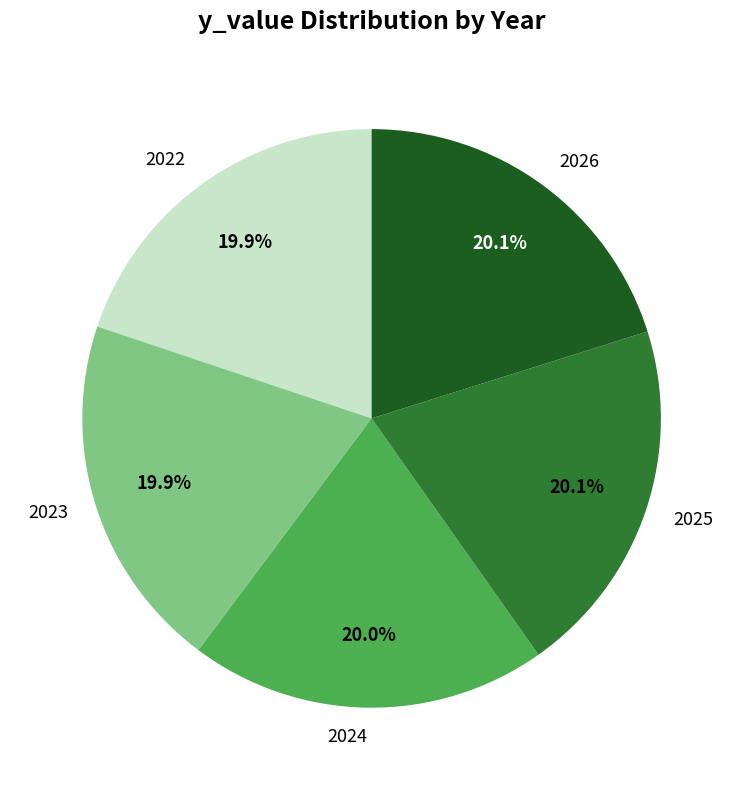

True or false: 2025 accounts for 30% of the total.

False